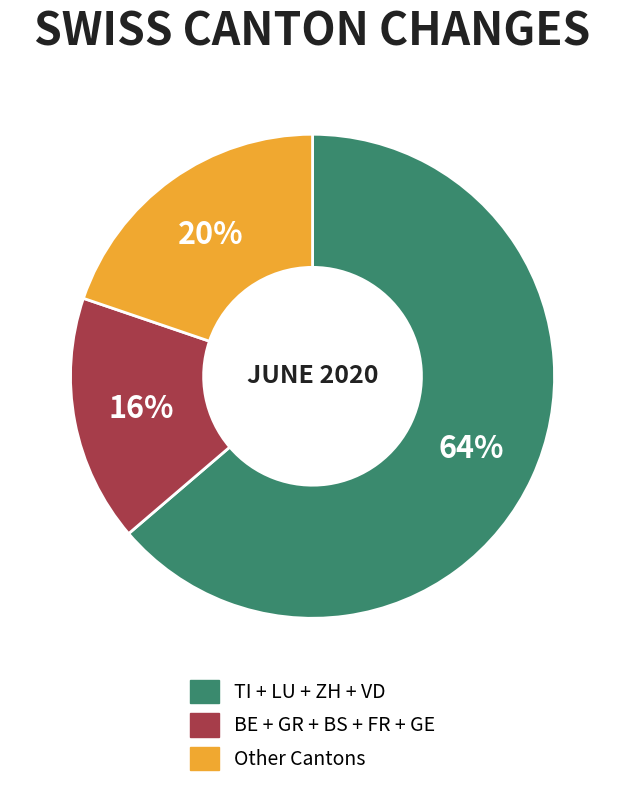

The TI + LU + ZH + VD slice represents 54% of the pie. True or false?

False